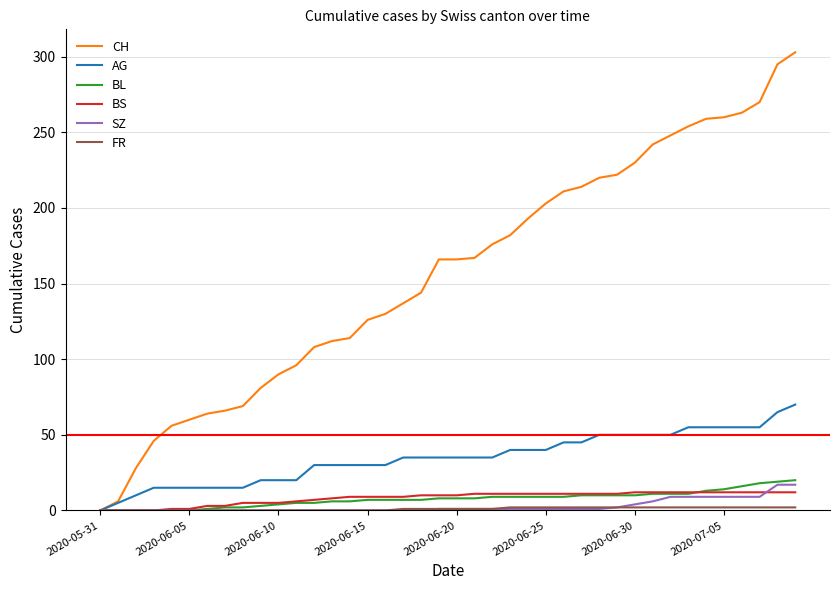

Which series has the largest total across all categories?

CH